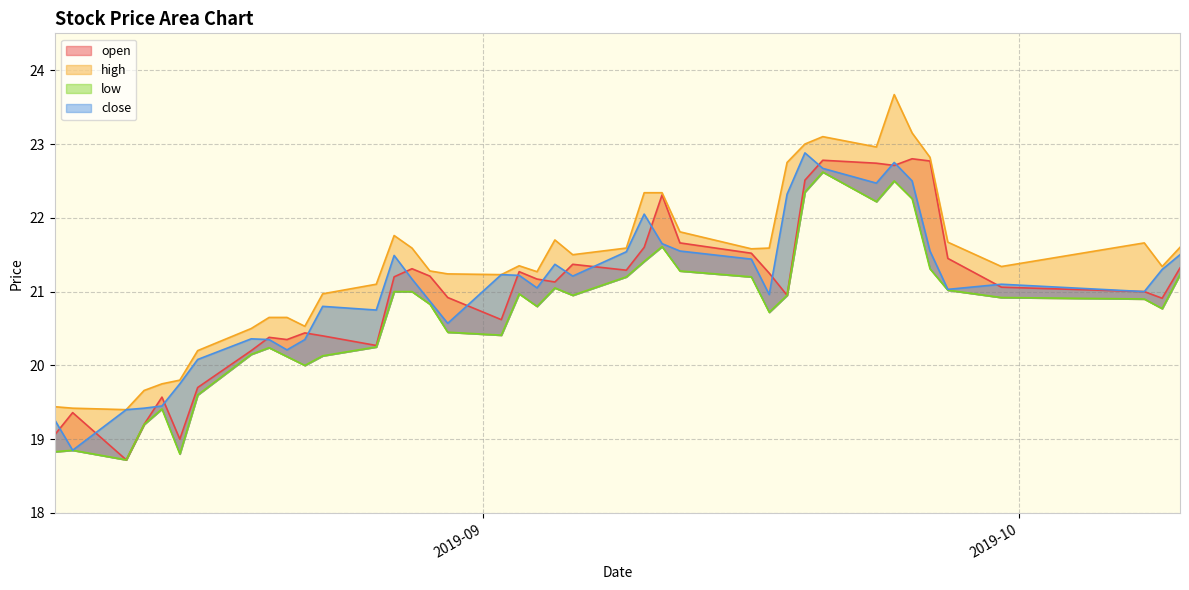

What is the sum of the close values at 2019-09-11 and 2019-09-24?

44.4